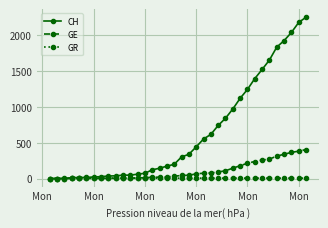

Which series has the largest total across all categories?

CH